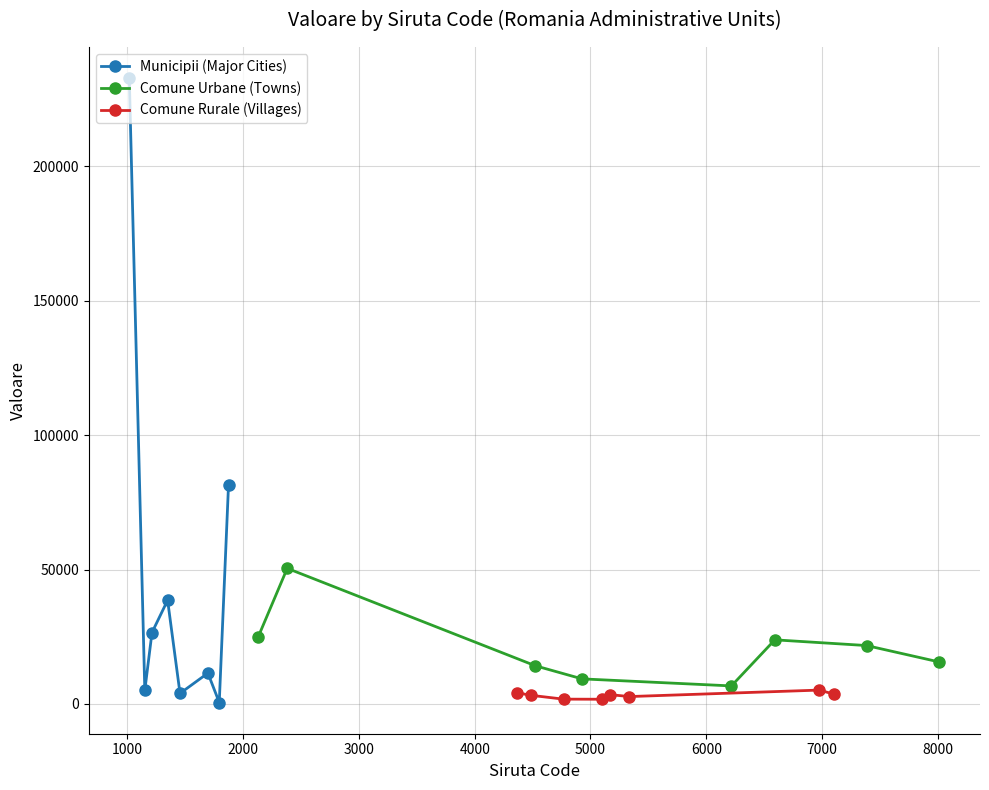

Reading right to left, transcribe all the data shown in this chart.

Municipii (Major Cities): 81526	494	11442	3884	38550	26532	4980	232864
Comune Urbane (Towns): 15560	21696	23820	6670	9290	14150	50428	24882
Comune Rurale (Villages): 3648	5118	2706	3428	1708	1746	3192	4144